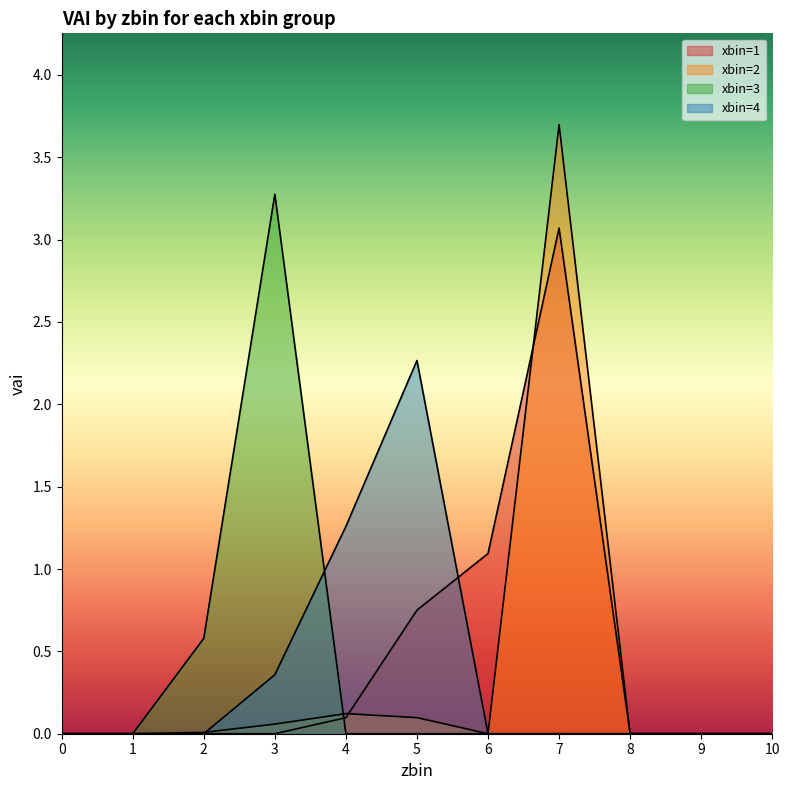

The xbin=3 series shows -1.4 at 10. True or false?

False